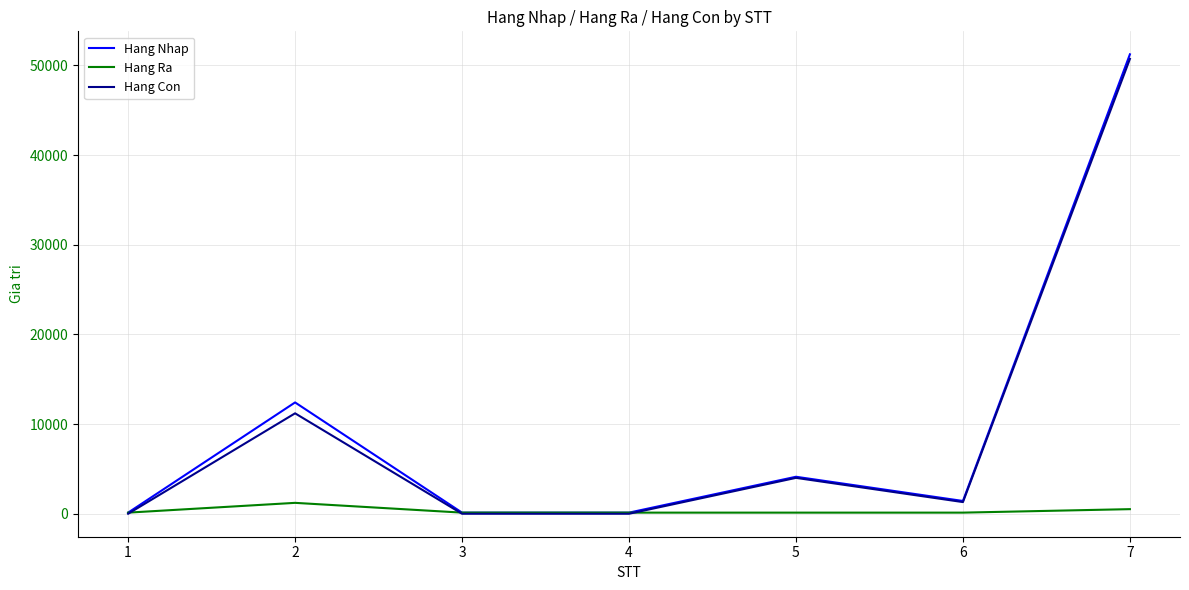

At which category is the sum across all series the highest?

7